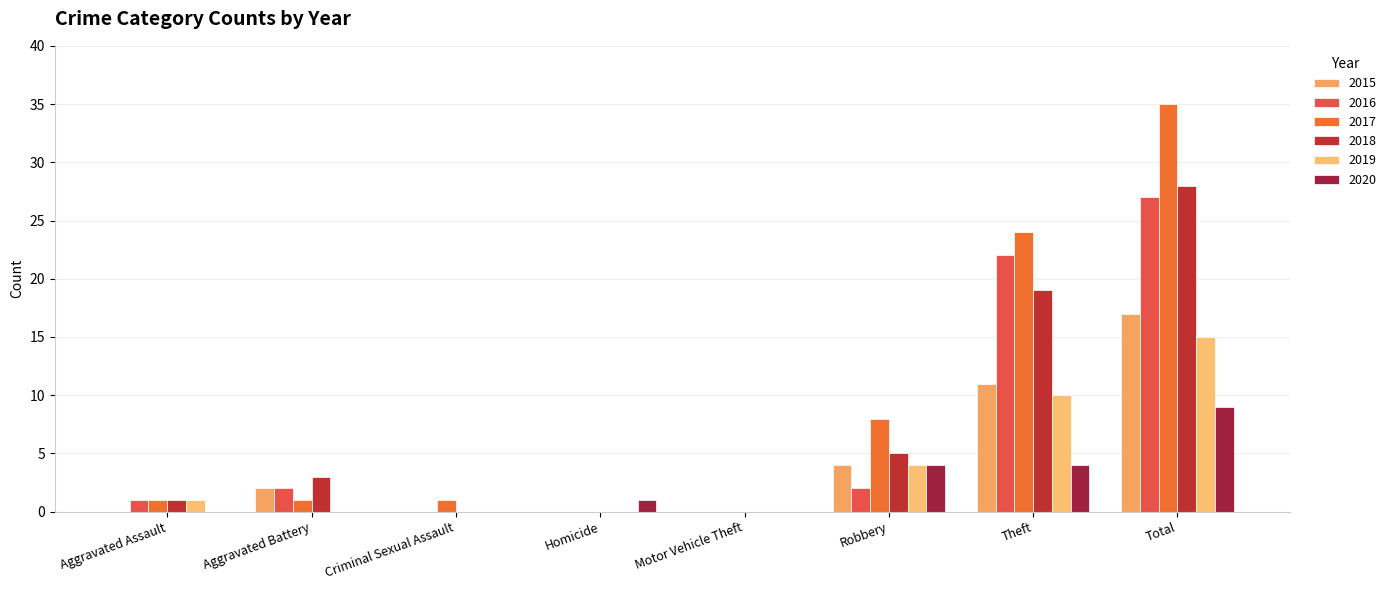

Count the number of categories in the chart.

8